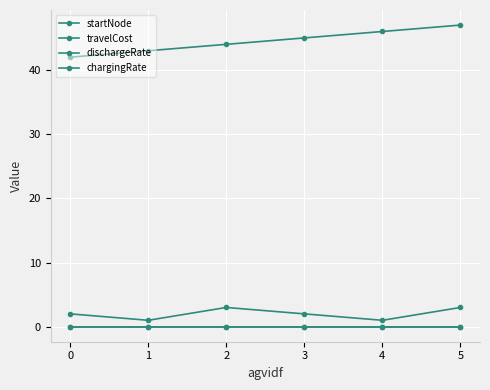

Is this an area chart (filled region under the line)?

No